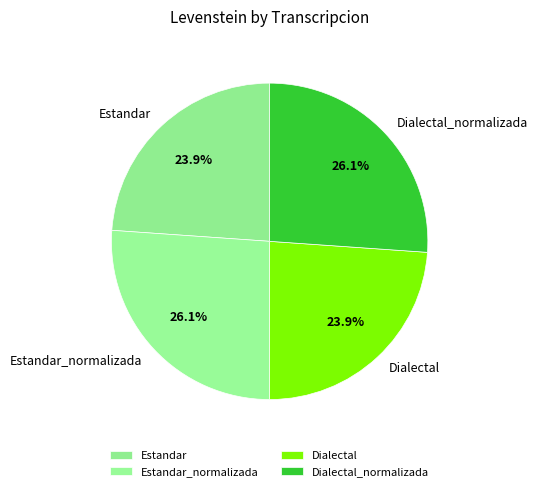

What percentage do Dialectal and Dialectal_normalizada together represent?

50.0%